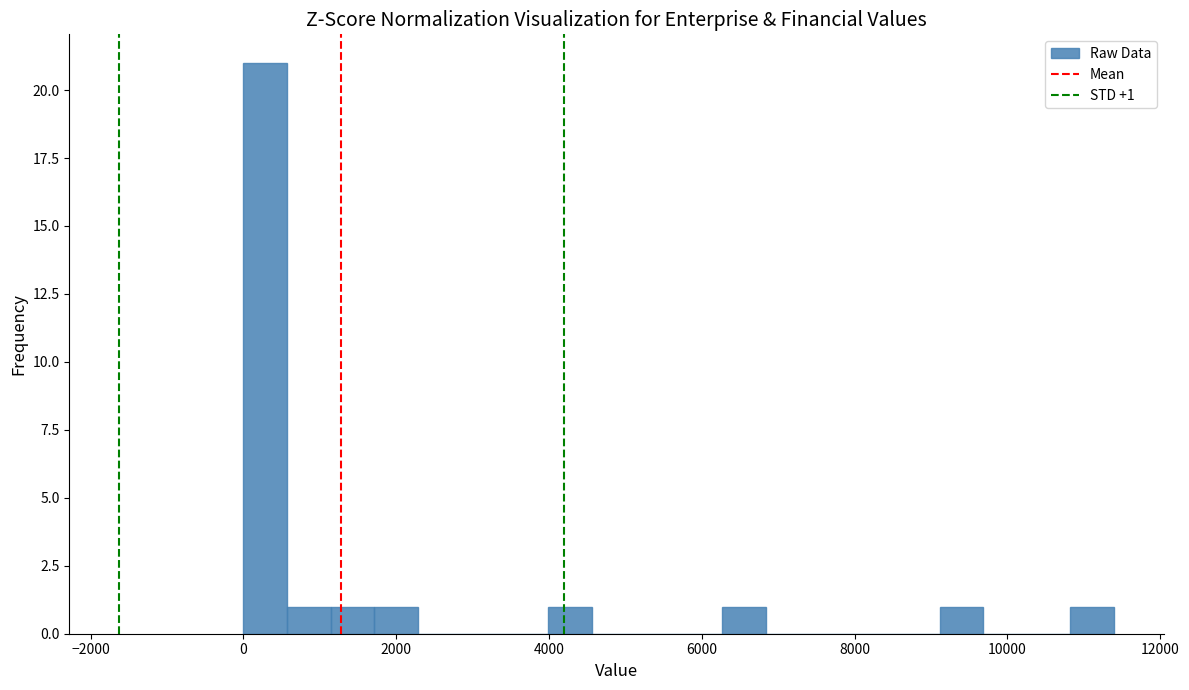

Read against the x-axis, roughly where is the centre of the tallest bar?

200